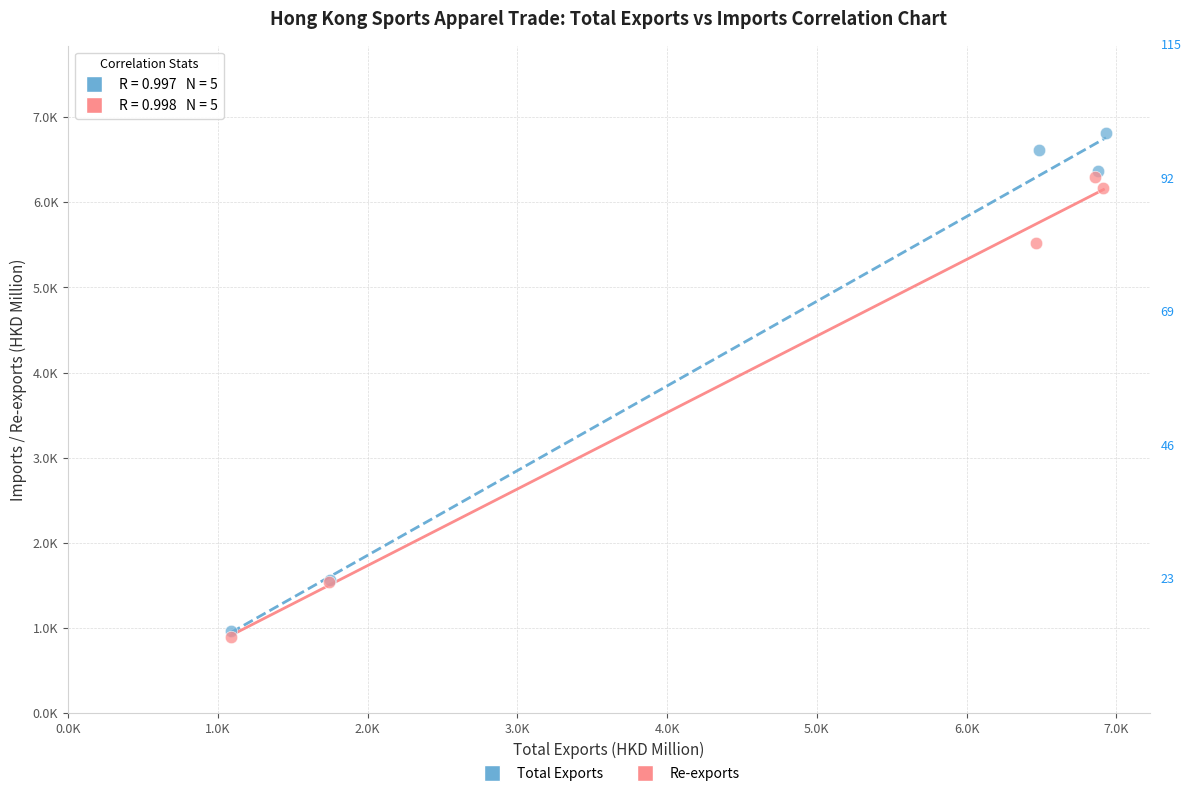

What are all the series names shown in the legend?

Total Exports, Re-exports